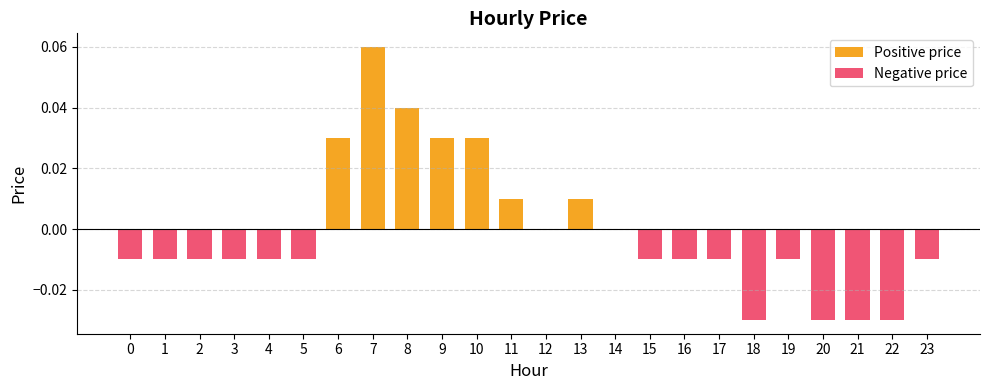

Is it true that Negative price equals -0.0 at 5?

True